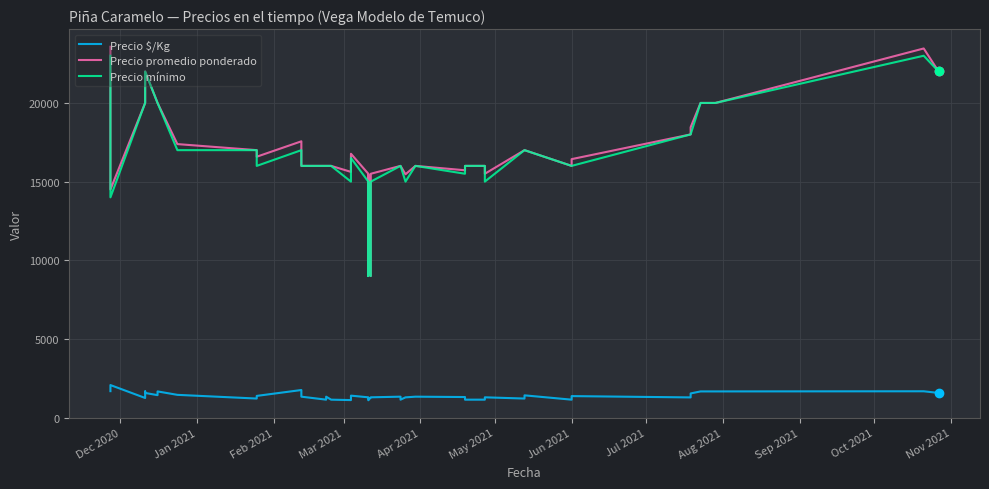

What is the smallest value displayed?

1105